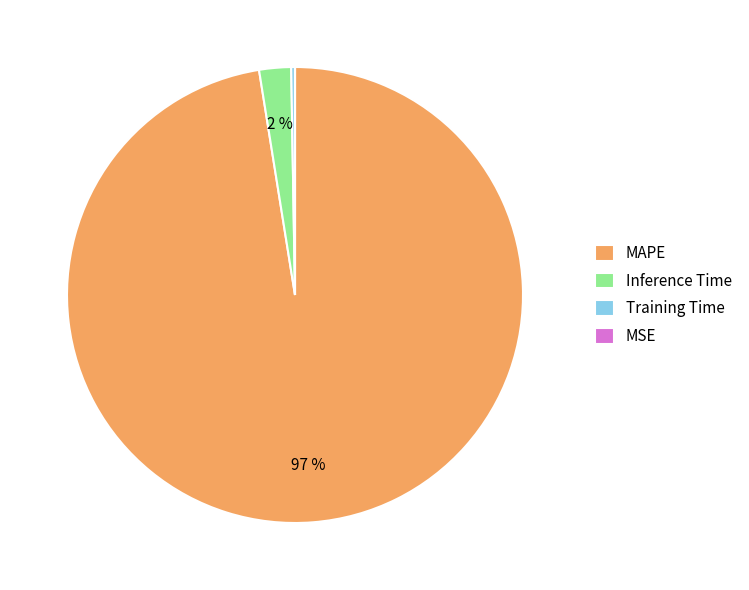

True or false: Inference Time accounts for 2% of the total.

True